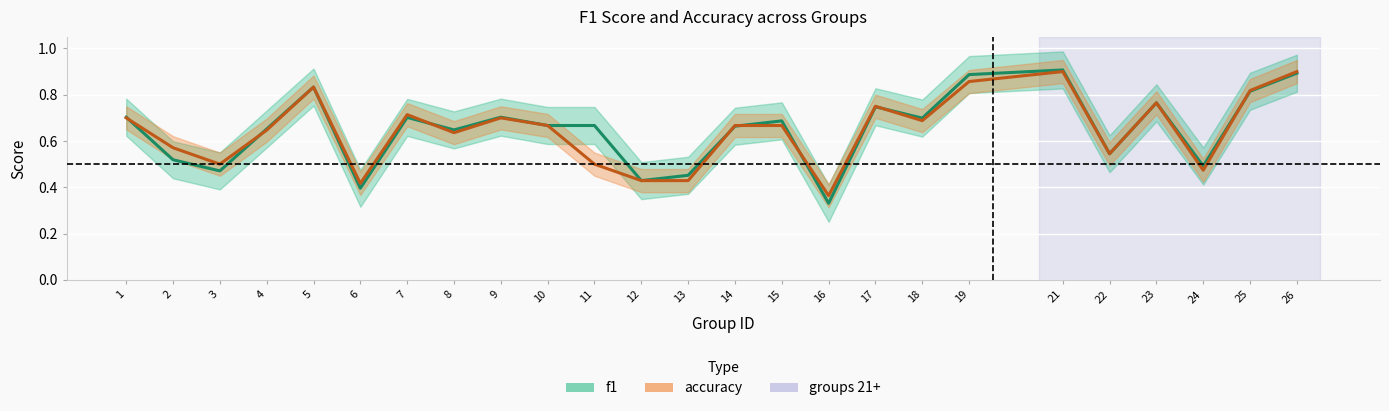

True or false: f1 has a value of 0.7 at 15.

True